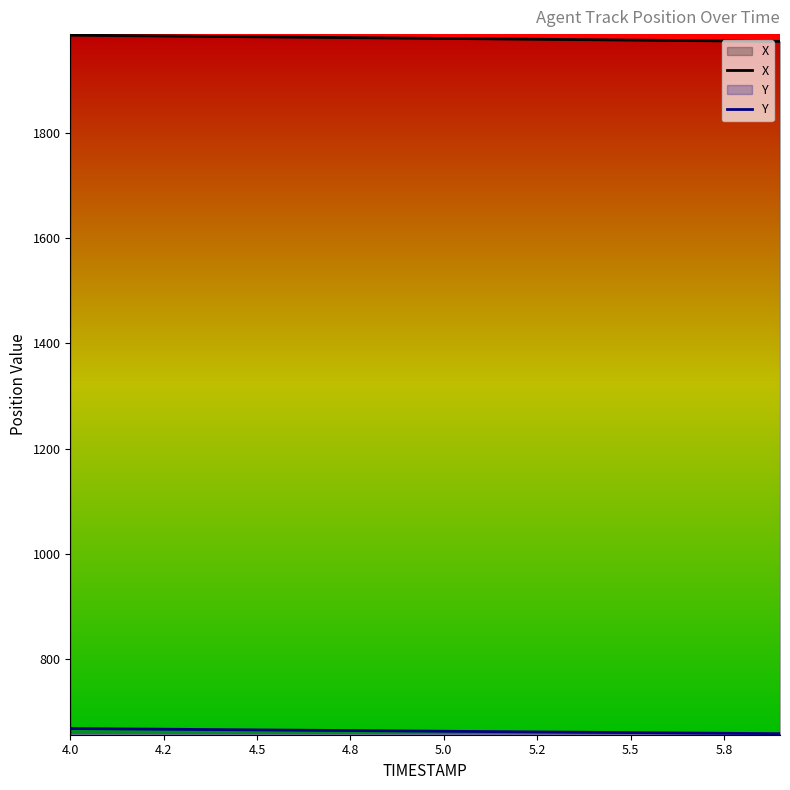

True or false: Y and X cross at least once.

False